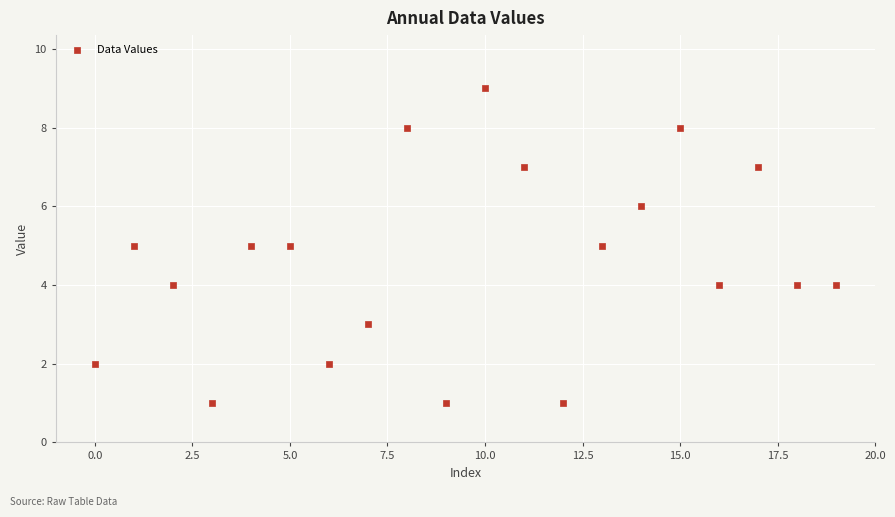

What is the range of Y values (max minus min)?

8